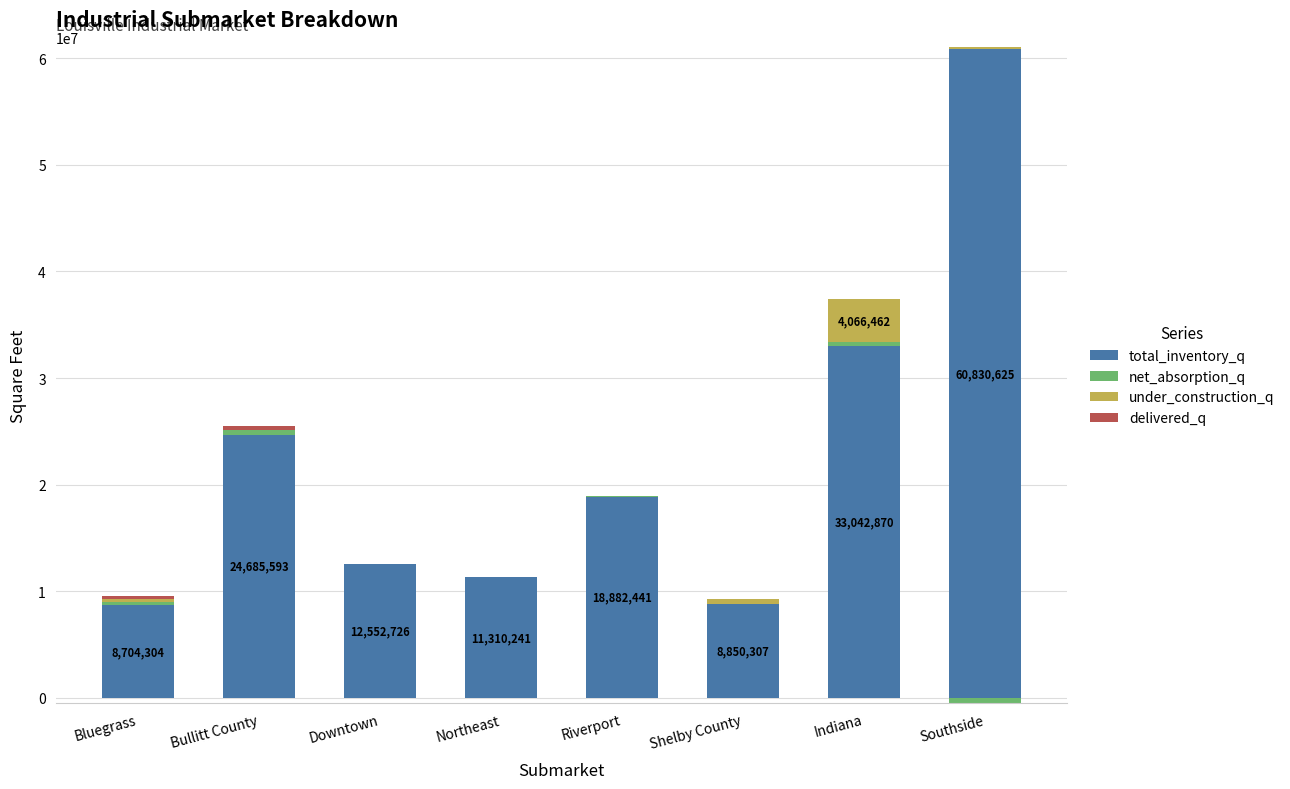

What are all the series names shown in the legend?

total_inventory_q, net_absorption_q, under_construction_q, delivered_q